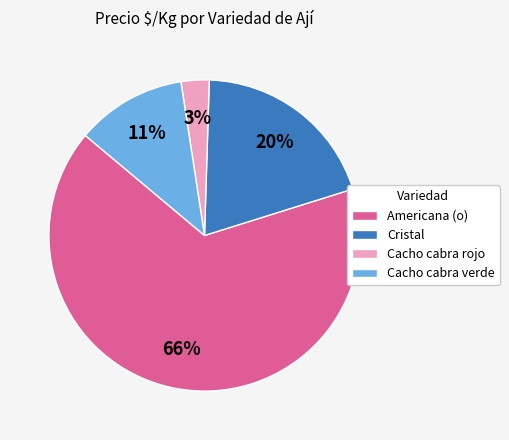

Between Cacho cabra verde and Americana (o), which is larger?

Americana (o)